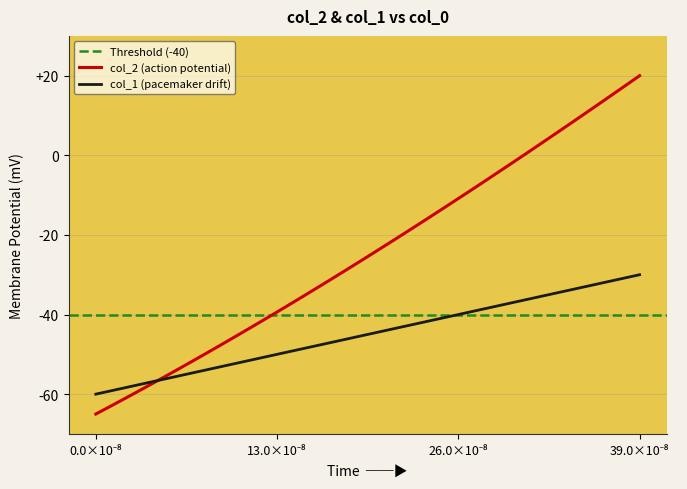

Does the chart have visible grid lines?

Yes